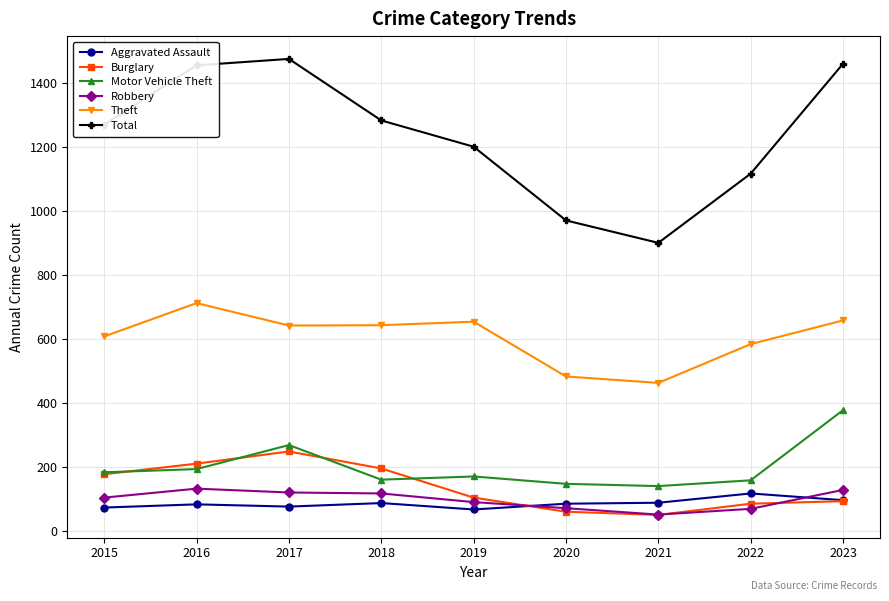

True or false: Aggravated Assault has a value of 89 at 2021.

True